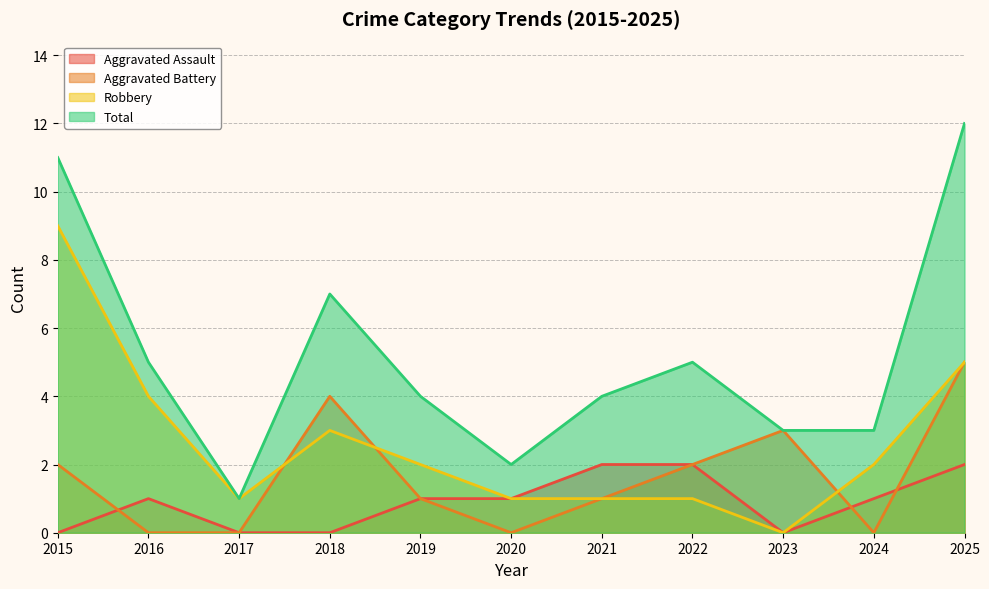

True or false: Robbery and Aggravated Assault cross at least once.

False